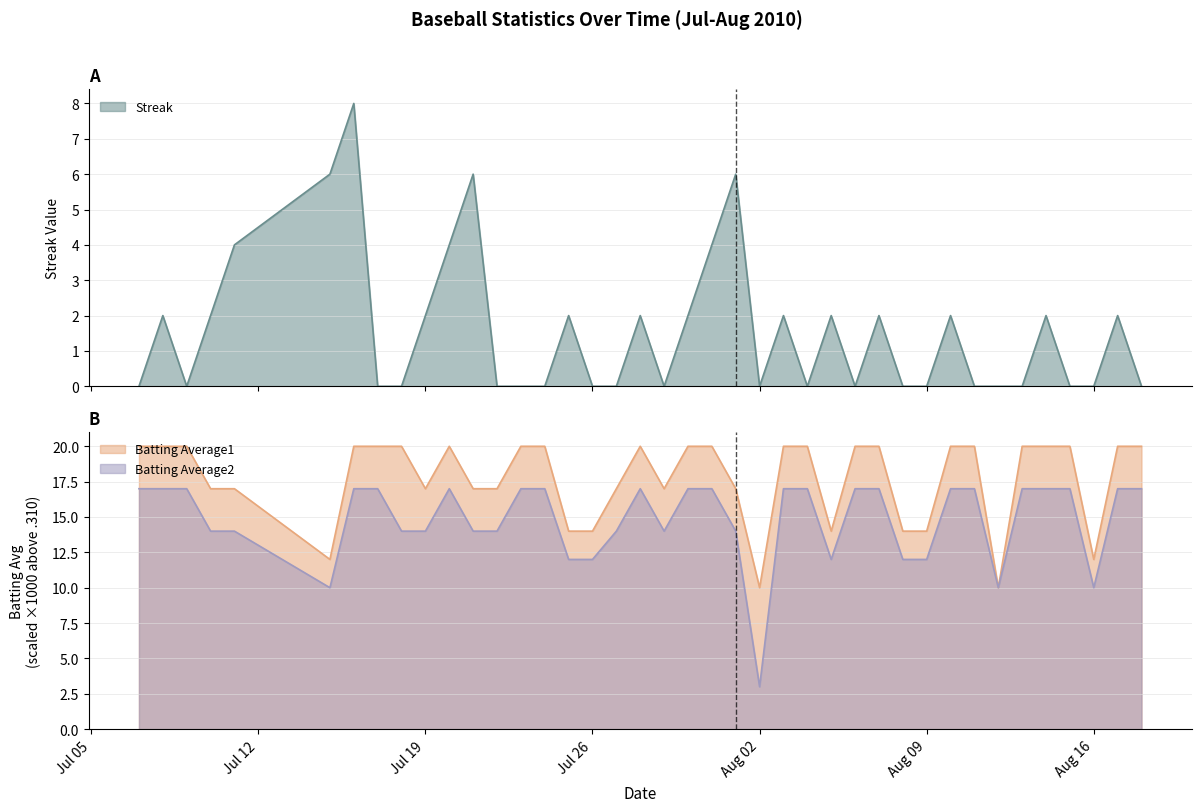

What is the maximum value for Streak?

8